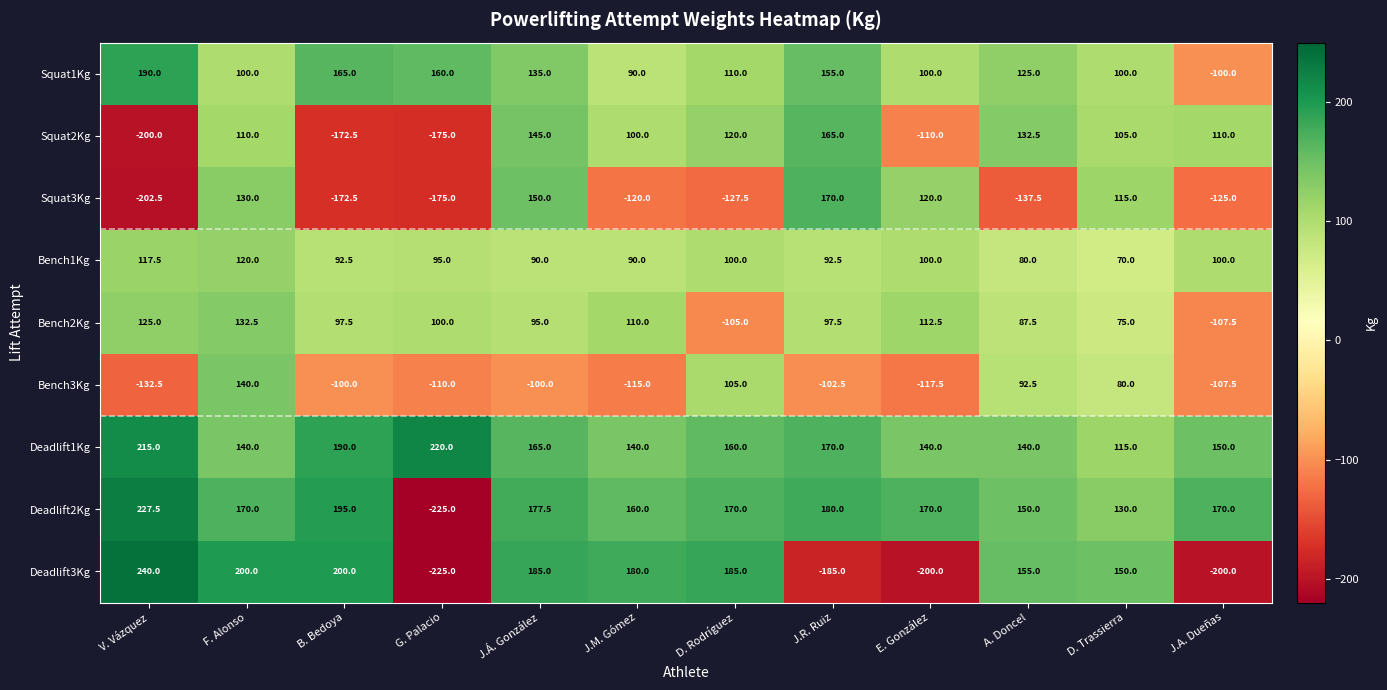

At which category is the sum across all series the highest?

F. Alonso